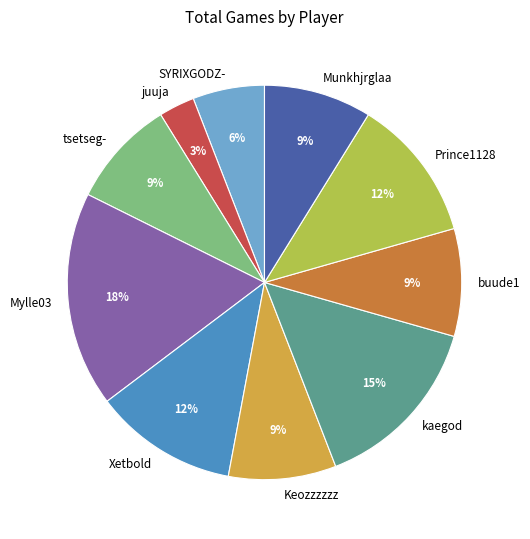

Combined, do SYRIXGODZ- and Prince1128 account for over 50%?

No